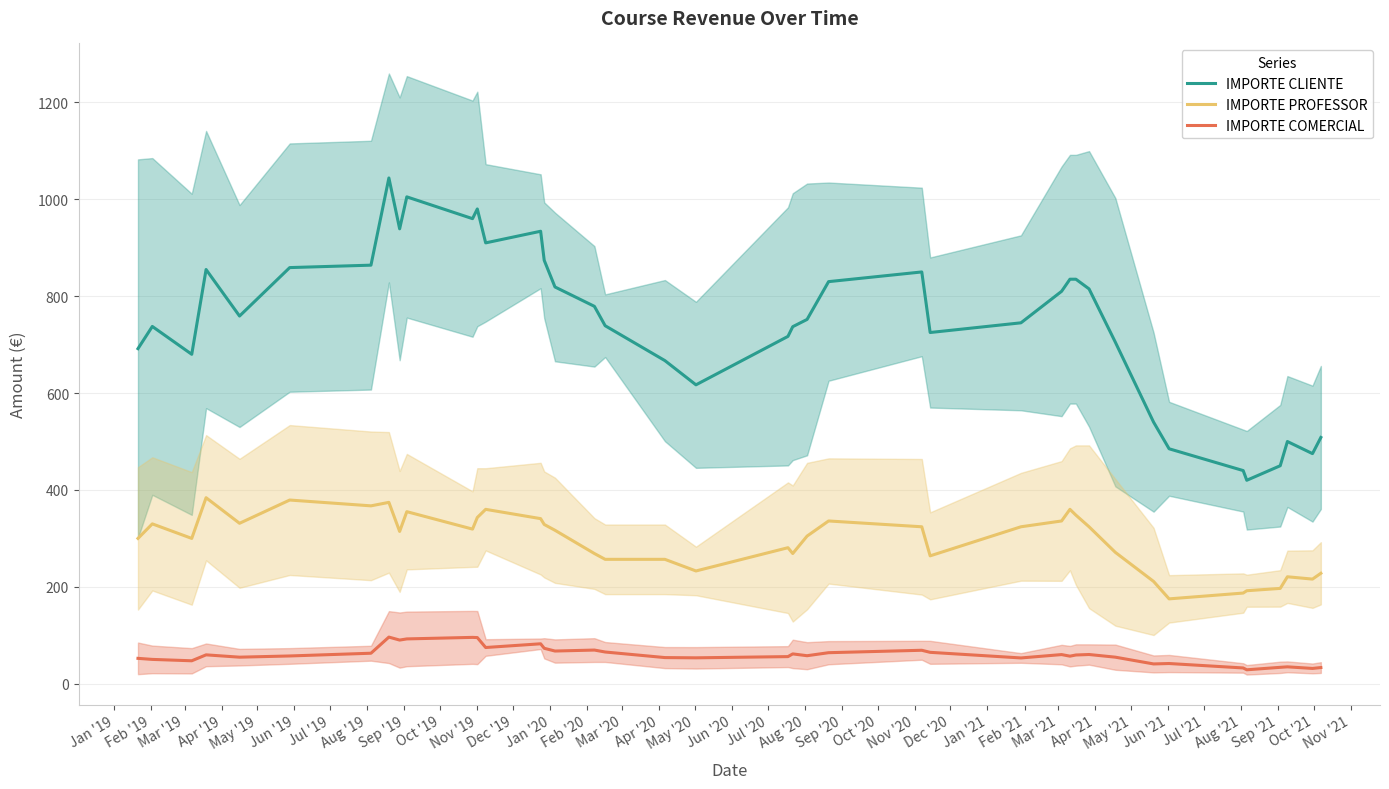

What are all the series names shown in the legend?

IMPORTE CLIENTE, IMPORTE PROFESSOR, IMPORTE COMERCIAL